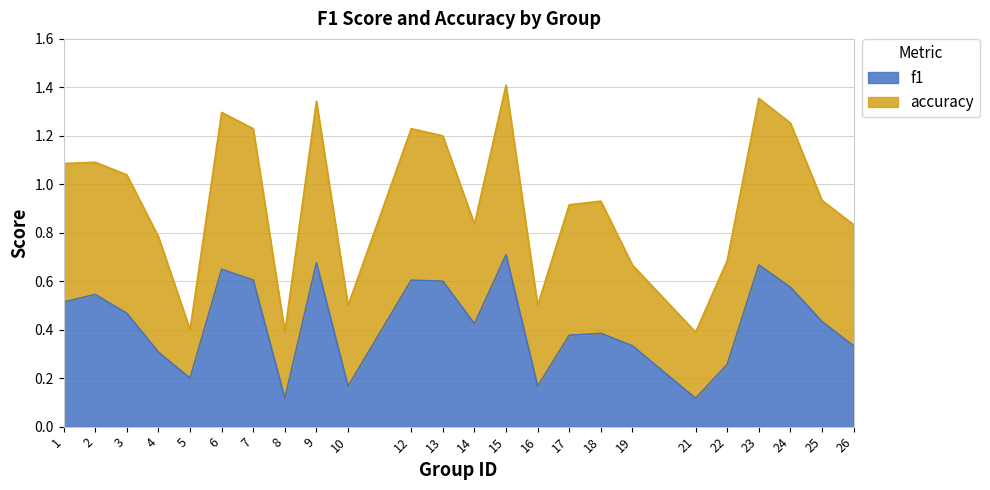

At which category does the chart reach its peak across all series?

15